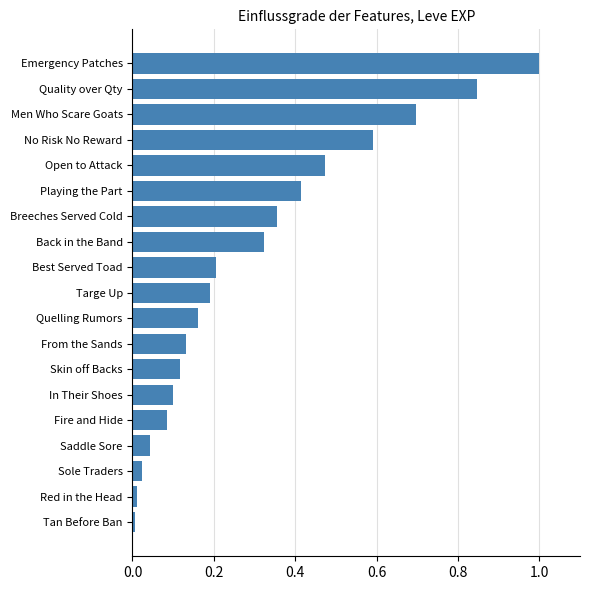

The chart shows a value of 0.1 at In Their Shoes. True or false?

True